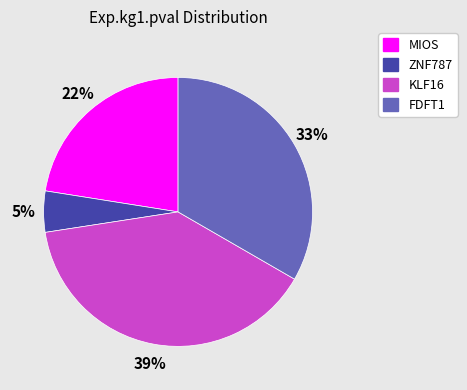

What is the largest slice in the pie chart?

KLF16